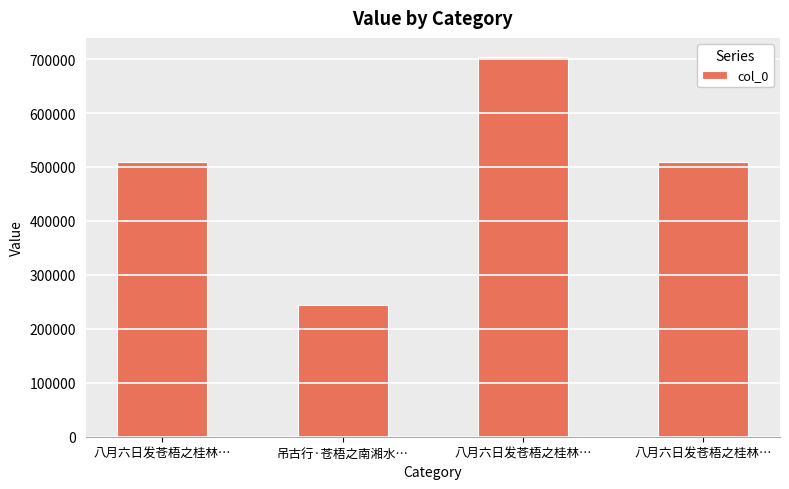

How many bars are there in total?

4